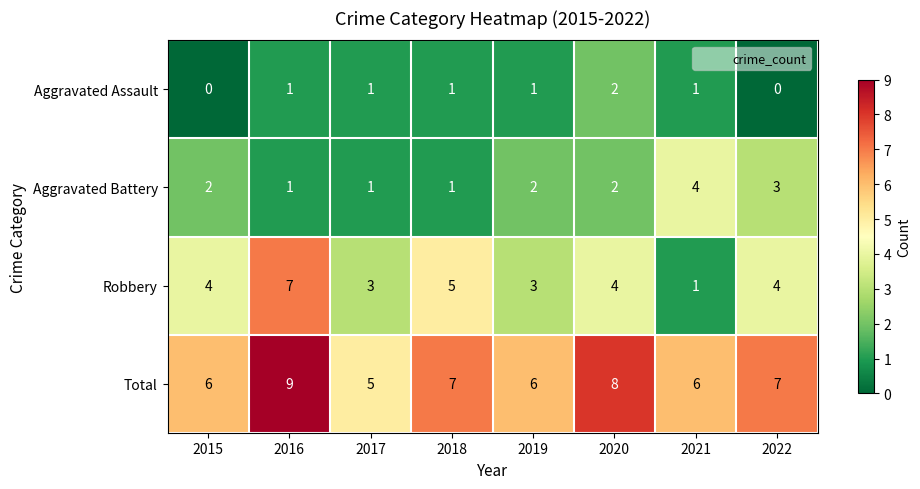

At how many categories does at least one series exceed 3?

8